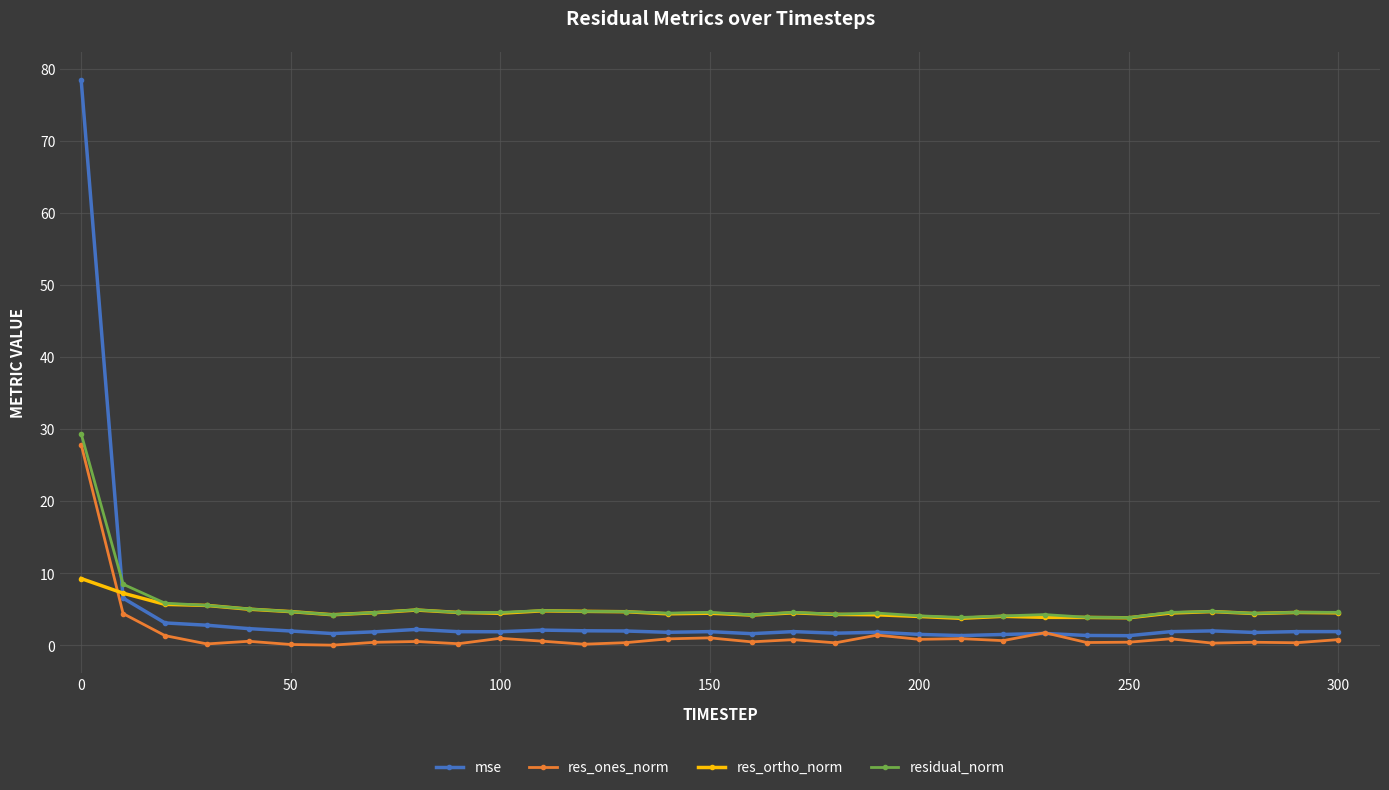

True or false: res_ones_norm has more than 1 interior local peaks.

True